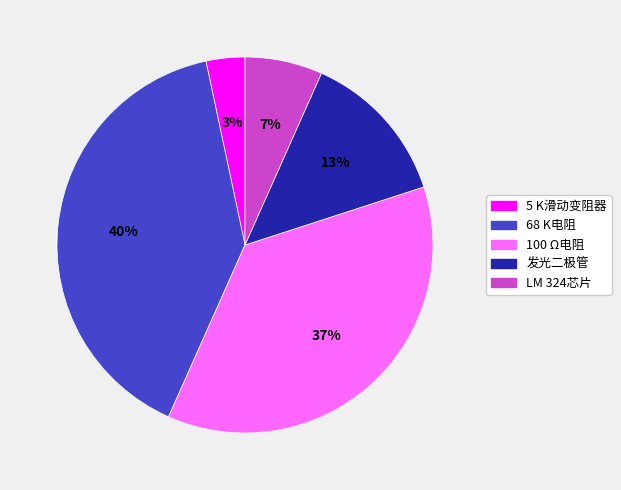

To the nearest percent, what percentage of the pie is LM 324芯片?

7%